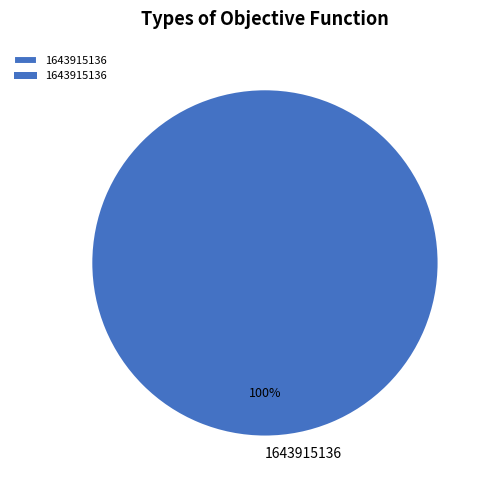

What is the majority slice?

1643915136